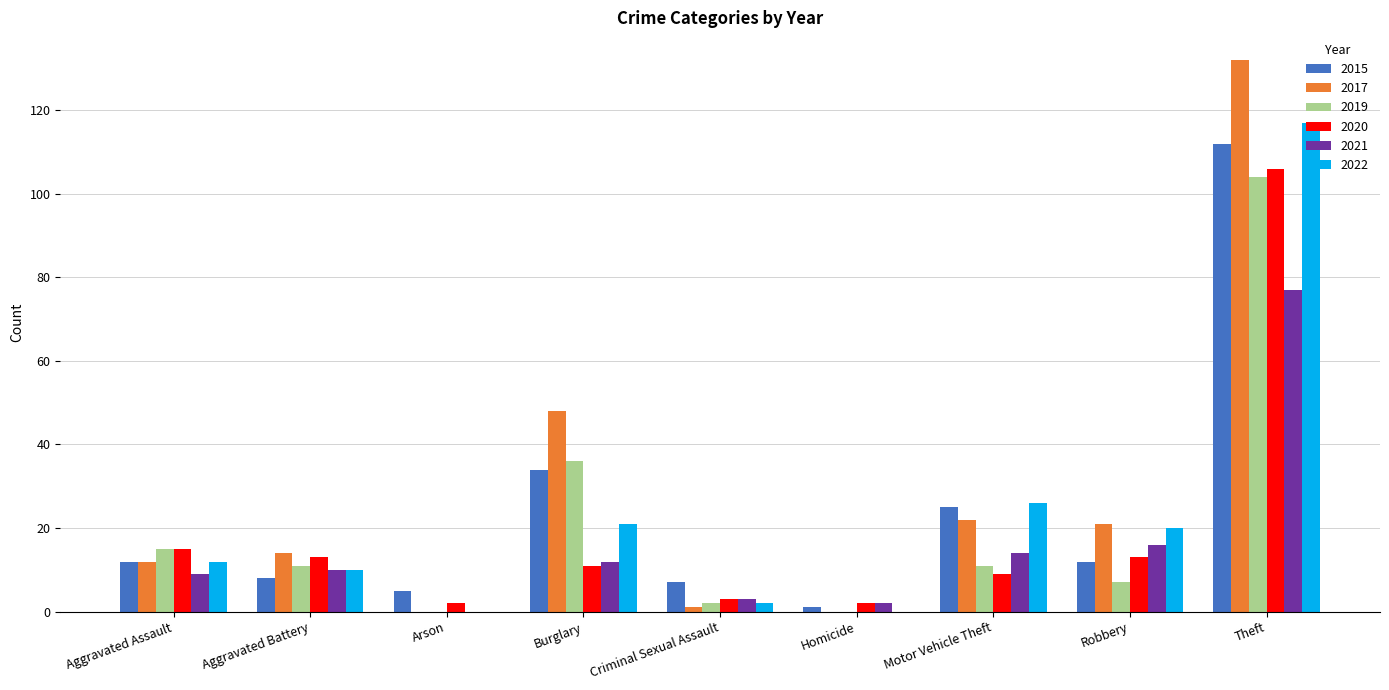

Reading left to right, list all the values displayed in this chart.

2015: Aggravated Assault=12	Aggravated Battery=8	Arson=5	Burglary=34	Criminal Sexual Assault=7	Homicide=1	Motor Vehicle Theft=25	Robbery=12	Theft=112
2017: Aggravated Assault=12	Aggravated Battery=14	Arson=0	Burglary=48	Criminal Sexual Assault=1	Homicide=0	Motor Vehicle Theft=22	Robbery=21	Theft=132
2019: Aggravated Assault=15	Aggravated Battery=11	Arson=0	Burglary=36	Criminal Sexual Assault=2	Homicide=0	Motor Vehicle Theft=11	Robbery=7	Theft=104
2020: Aggravated Assault=15	Aggravated Battery=13	Arson=2	Burglary=11	Criminal Sexual Assault=3	Homicide=2	Motor Vehicle Theft=9	Robbery=13	Theft=106
2021: Aggravated Assault=9	Aggravated Battery=10	Arson=0	Burglary=12	Criminal Sexual Assault=3	Homicide=2	Motor Vehicle Theft=14	Robbery=16	Theft=77
2022: Aggravated Assault=12	Aggravated Battery=10	Arson=0	Burglary=21	Criminal Sexual Assault=2	Homicide=0	Motor Vehicle Theft=26	Robbery=20	Theft=117